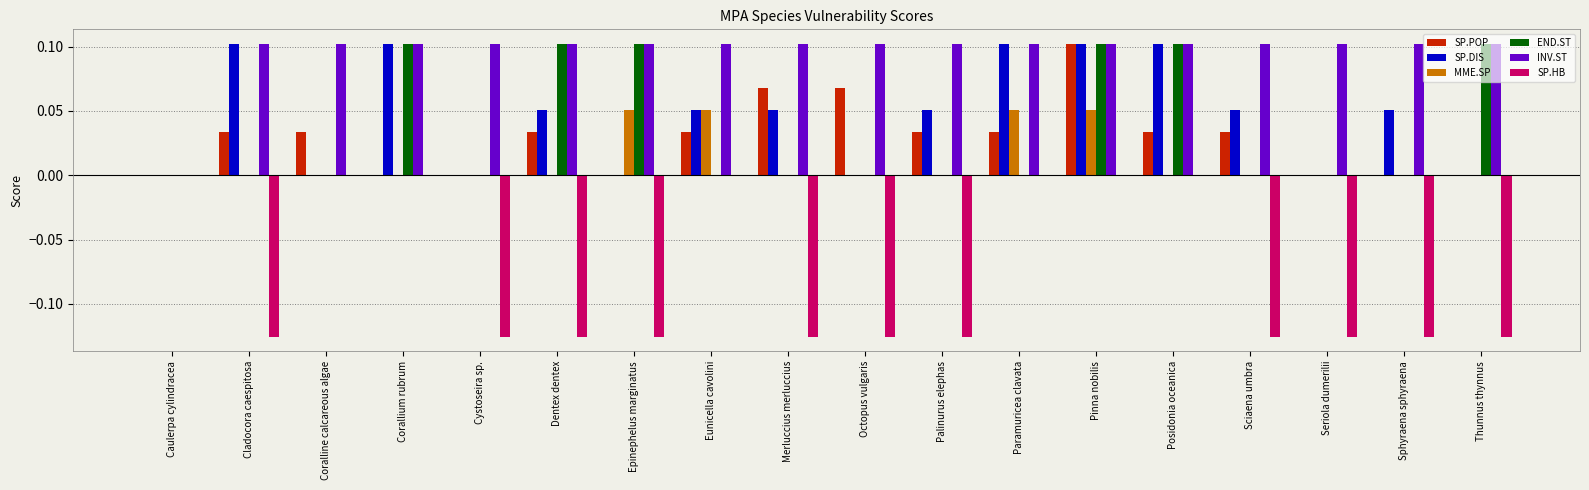

Which series has the largest total across all categories?

INV.ST